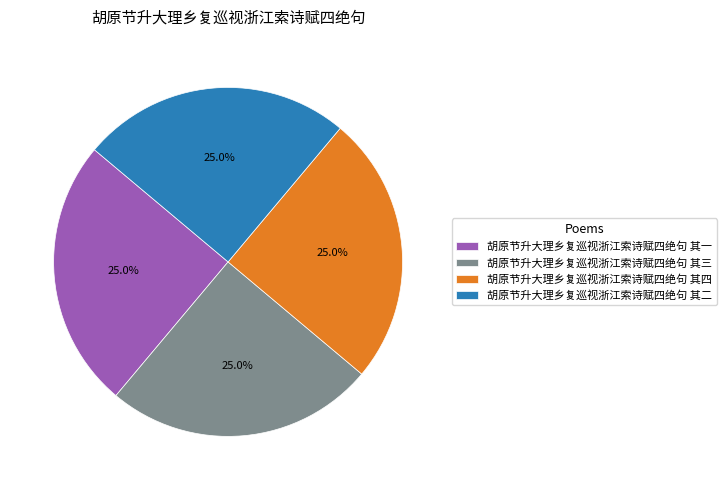

To the nearest percent, what percentage of the pie is 胡原节升大理乡复巡视浙江索诗赋四绝句 其二?

25%